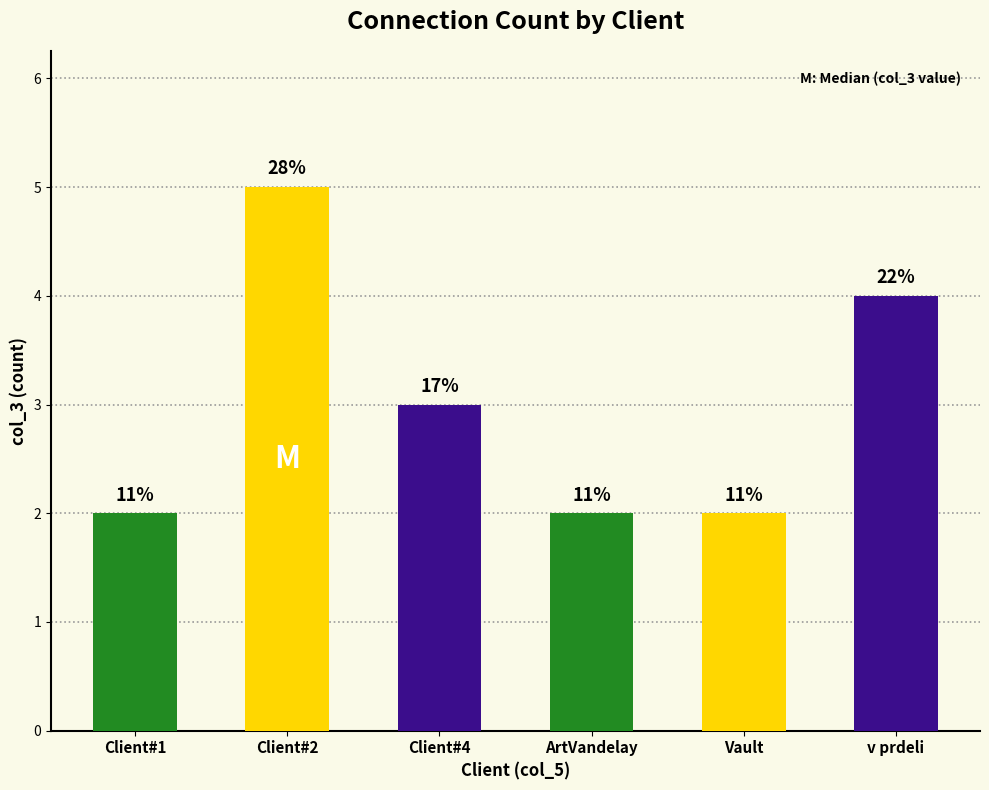

What position from the right is ArtVandelay?

3